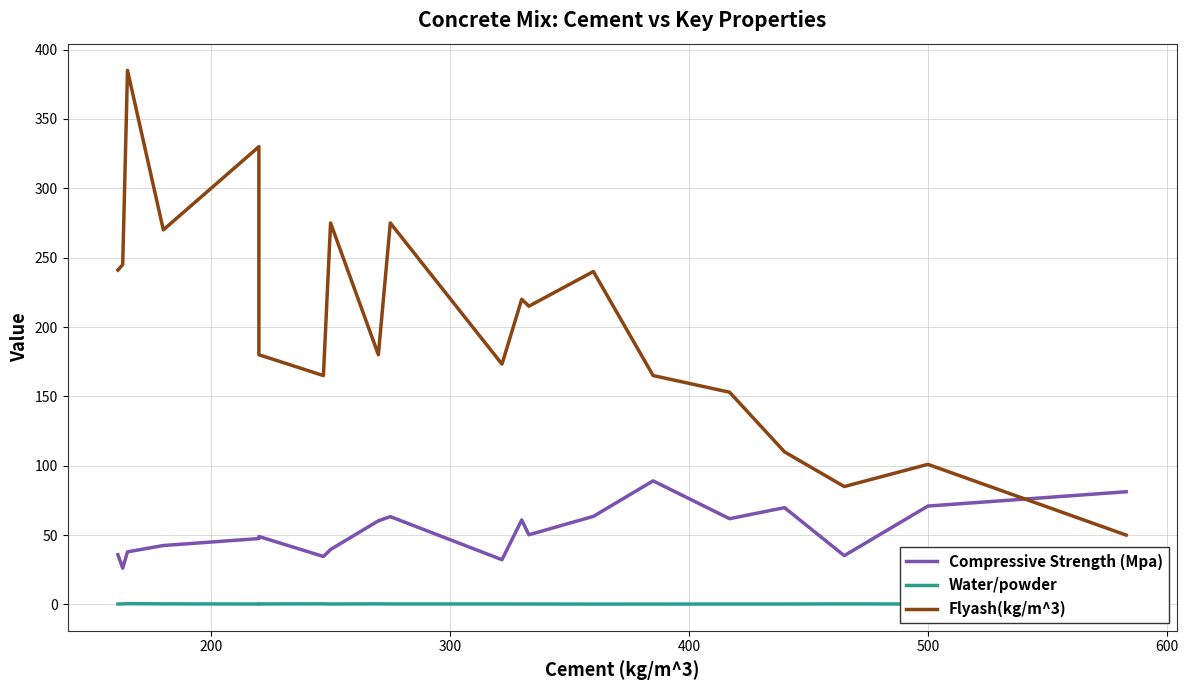

What is the average value of the Water/powder series?

0.4